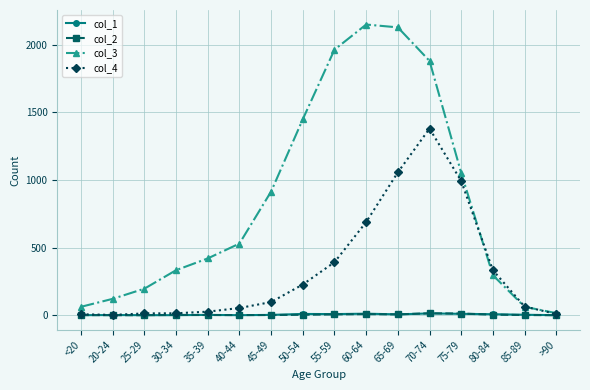

The col_3 series shows 420 at 35-39. True or false?

True